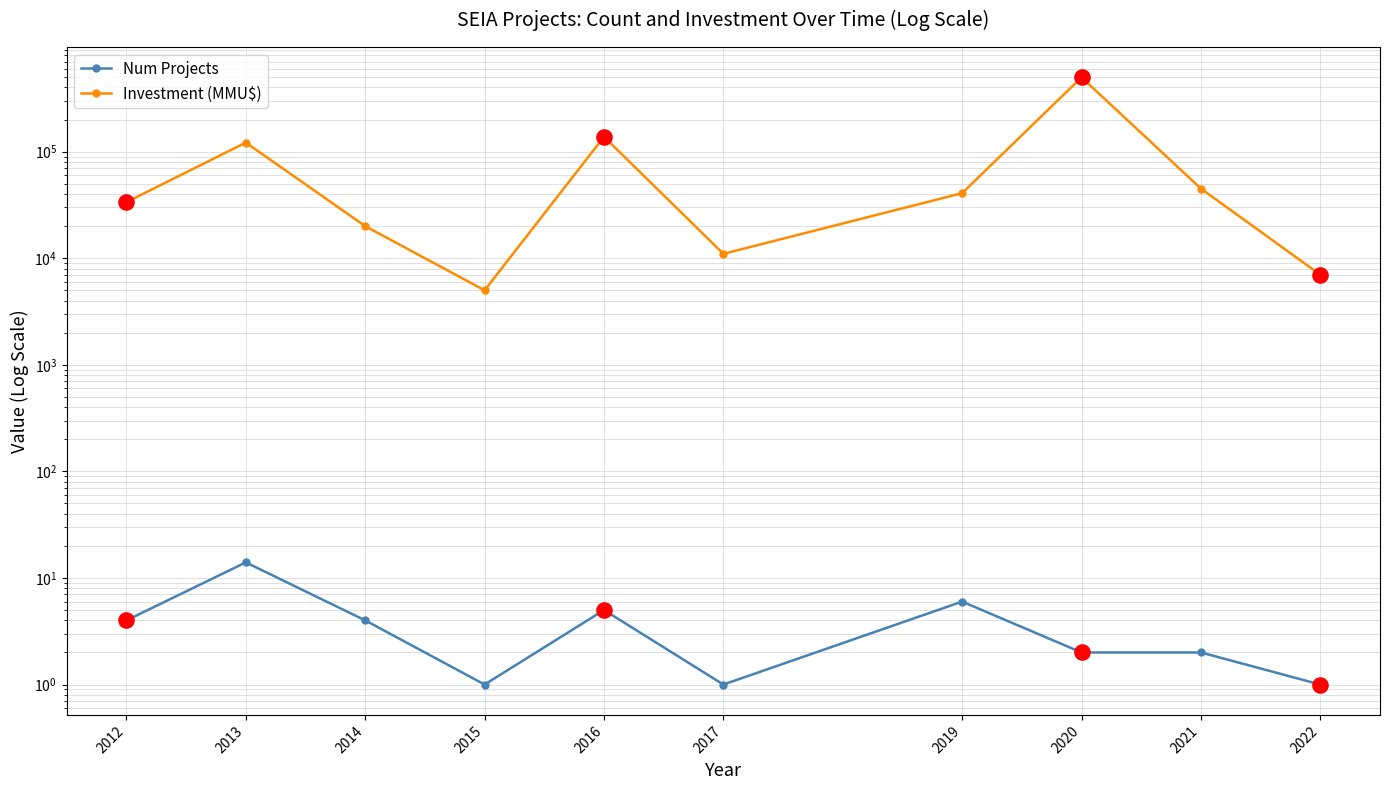

Which series has the largest total across all categories?

Investment (MMU$)